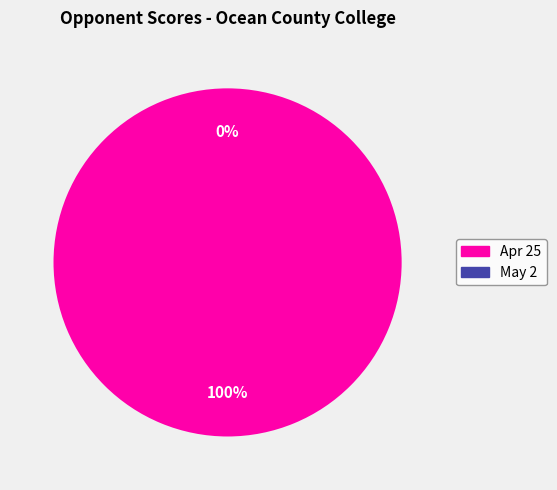

The Apr 25 slice represents 100% of the pie. True or false?

True